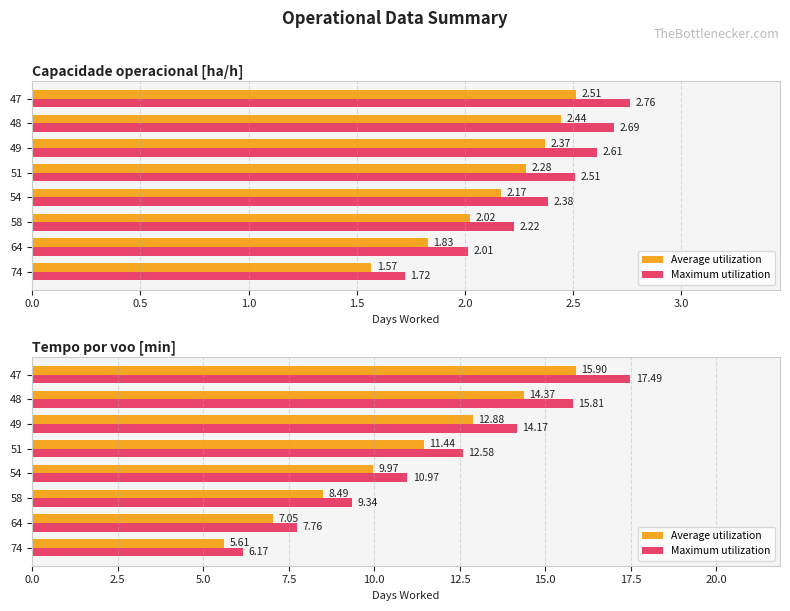

How many values in the Average utilization series are below 11?

4